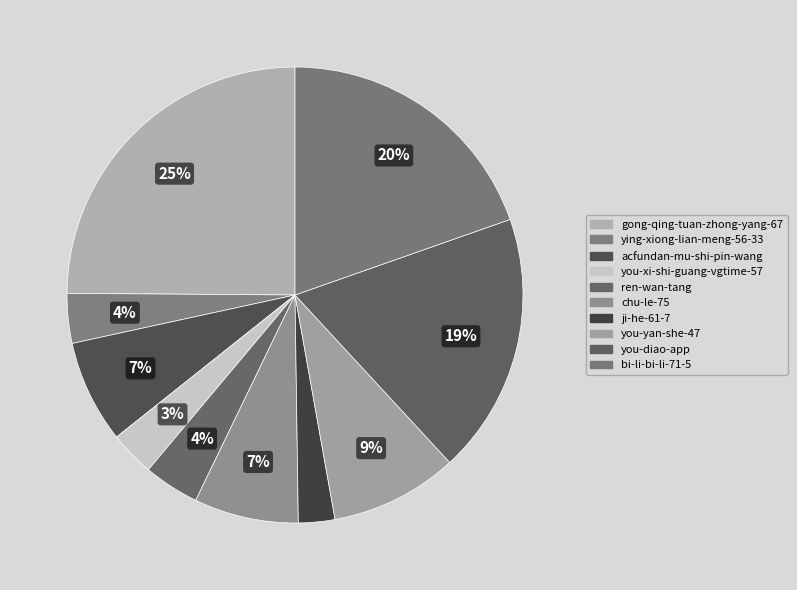

Does gong-qing-tuan-zhong-yang-67 account for over 50% of the chart?

No